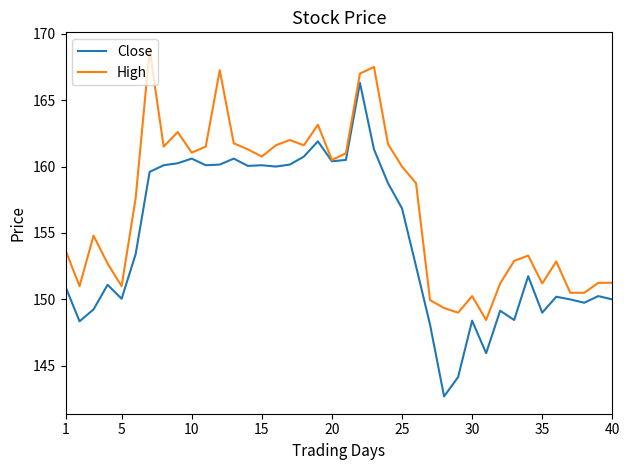

Which series has the widest spread of values?

Close